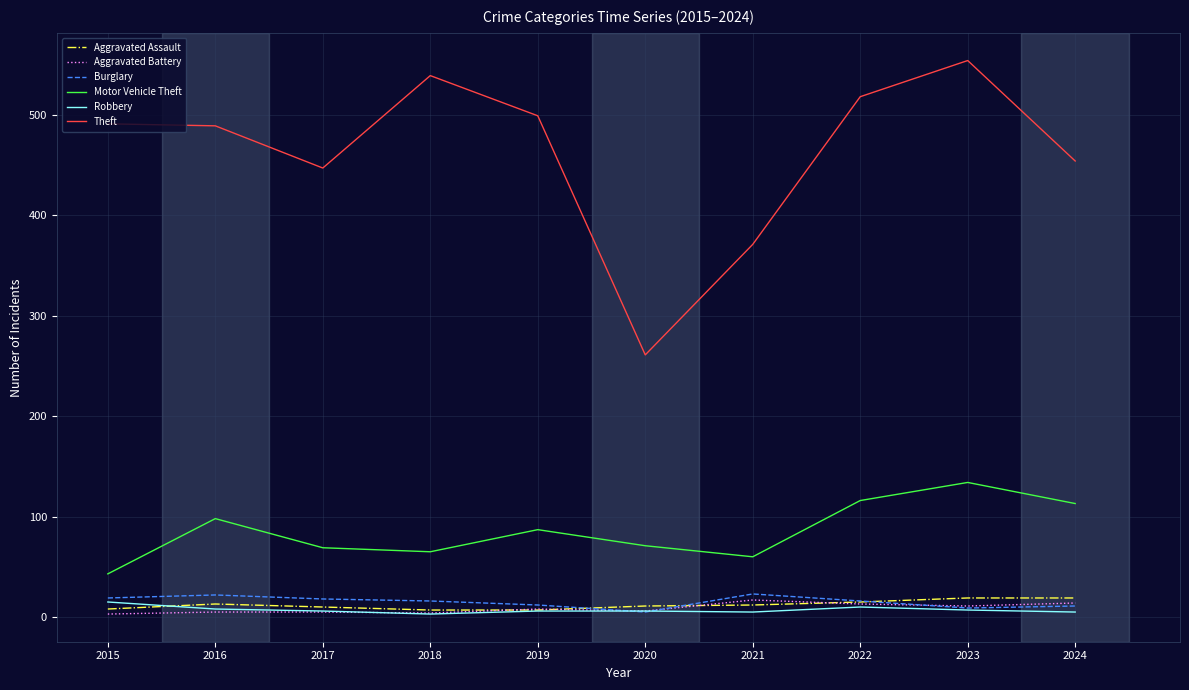

At which category does the chart reach its peak across all series?

2023